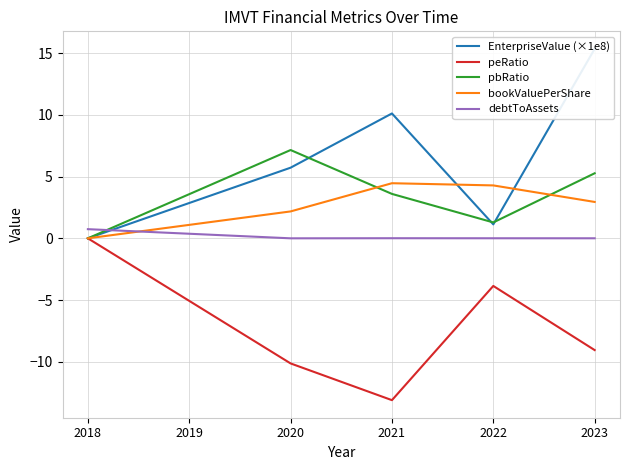

Which series has the widest spread of values?

EnterpriseValue (×1e8)